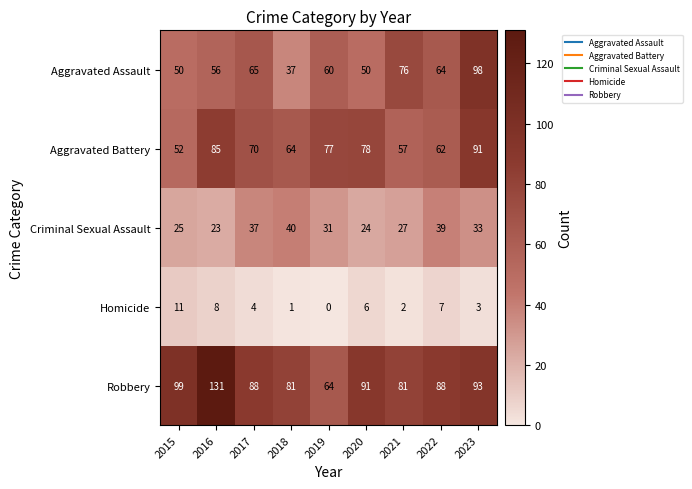

At 2017, list the series in order from largest to smallest.

Robbery, Aggravated Battery, Aggravated Assault, Criminal Sexual Assault, Homicide